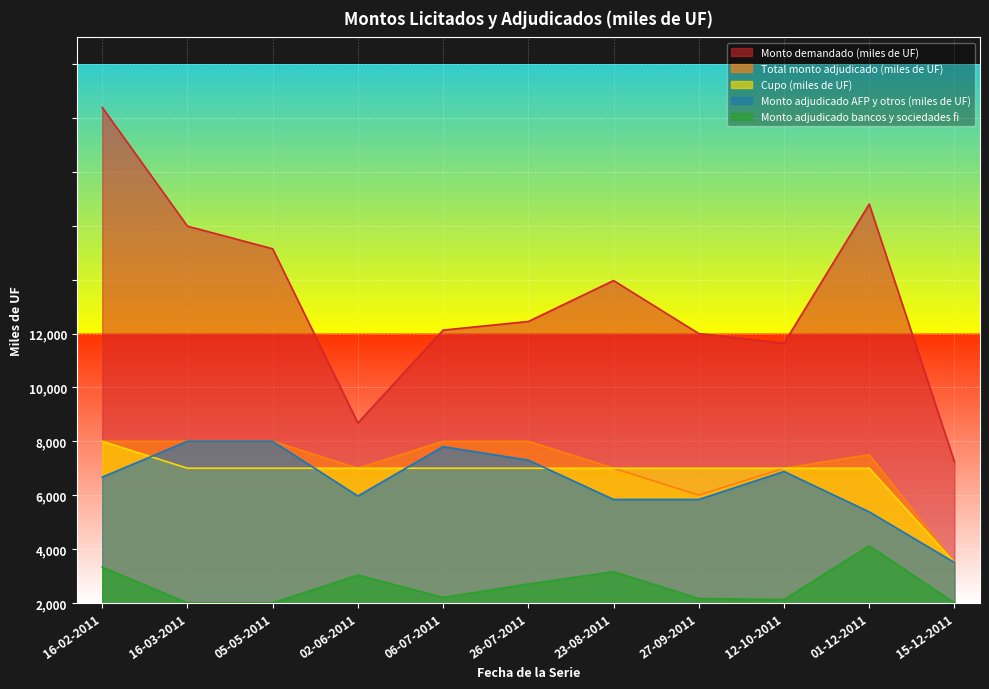

Does the chart display data point markers on the line(s)?

No